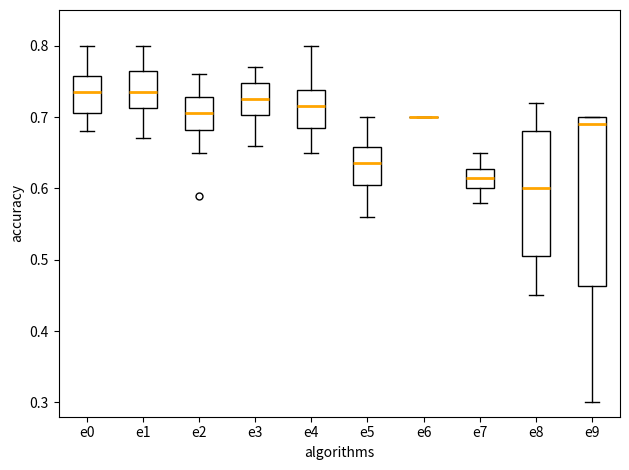

Comparing the boxes themselves (not the whiskers), which one is the tallest?

e9